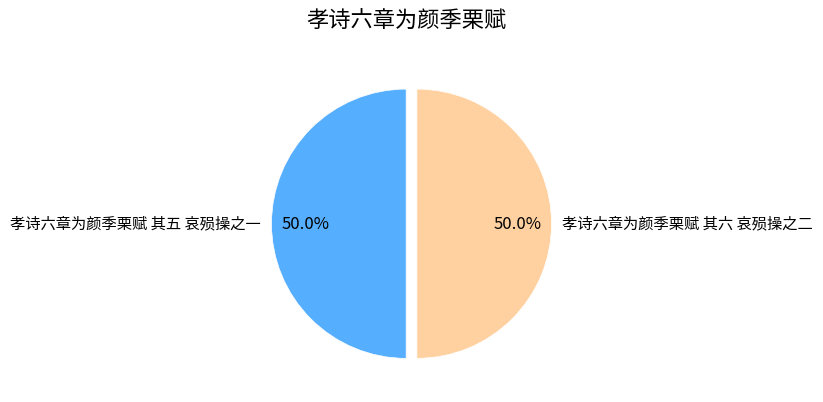

Combined, do 孝诗六章为颜季栗赋 其五 哀殒操之一 and 孝诗六章为颜季栗赋 其六 哀殒操之二 account for over 50%?

Yes